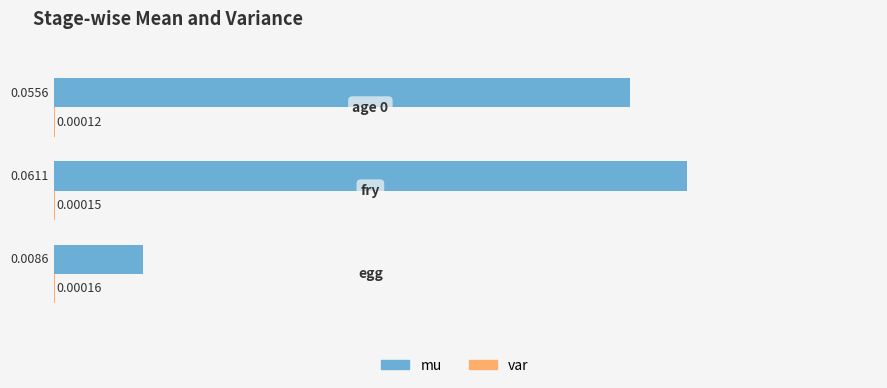

How many distinct data groups are displayed?

2